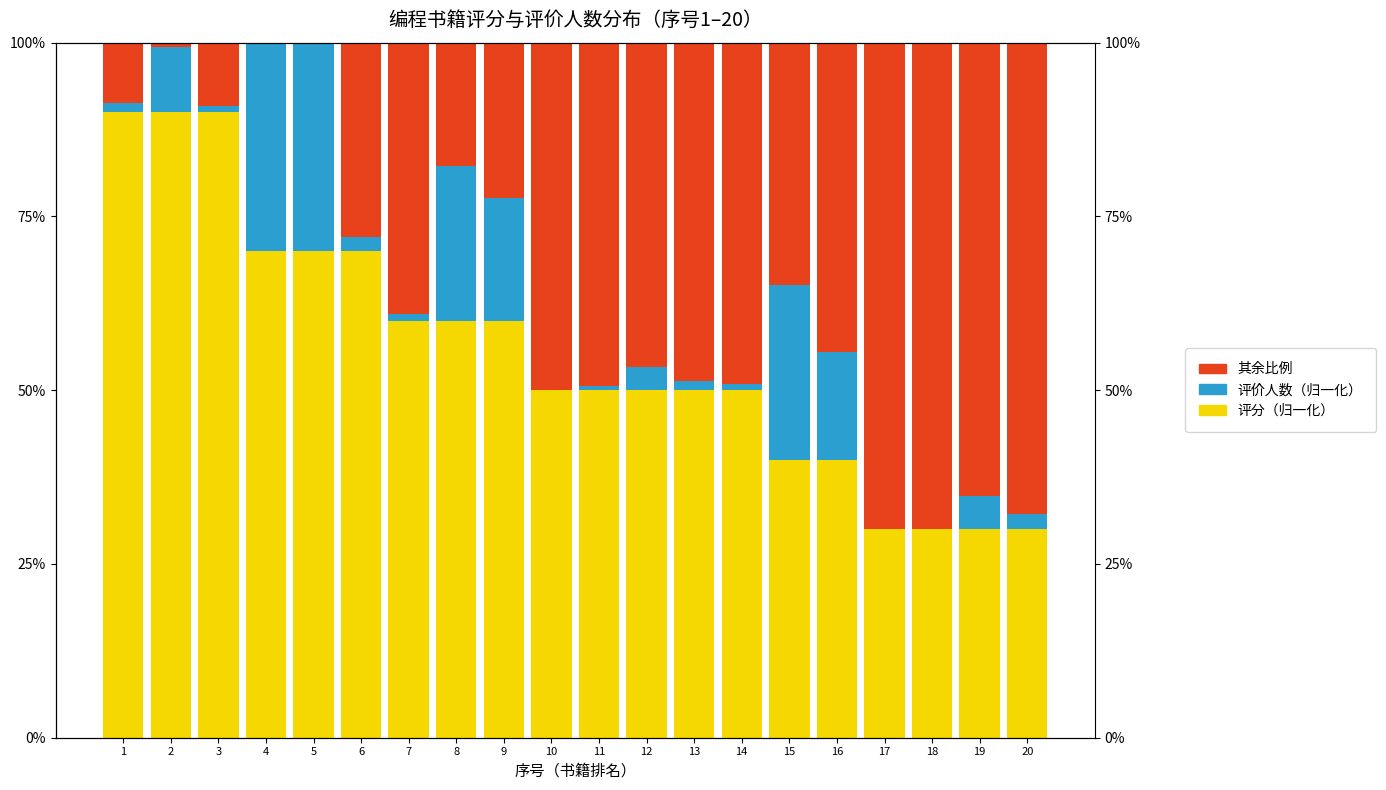

How many groups of bars are there?

20